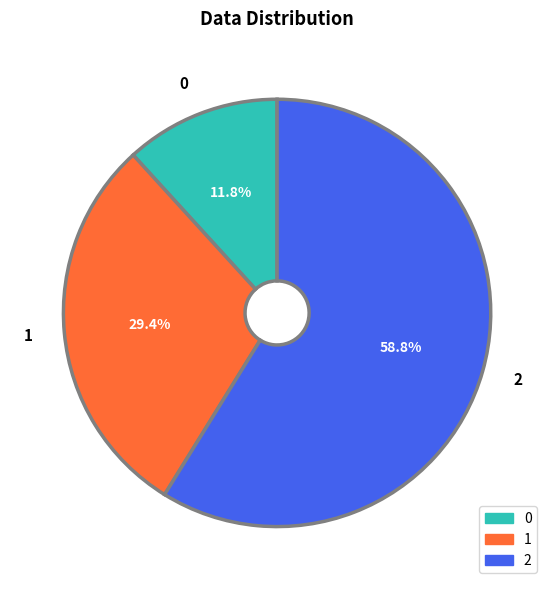

What is the largest slice in the pie chart?

2